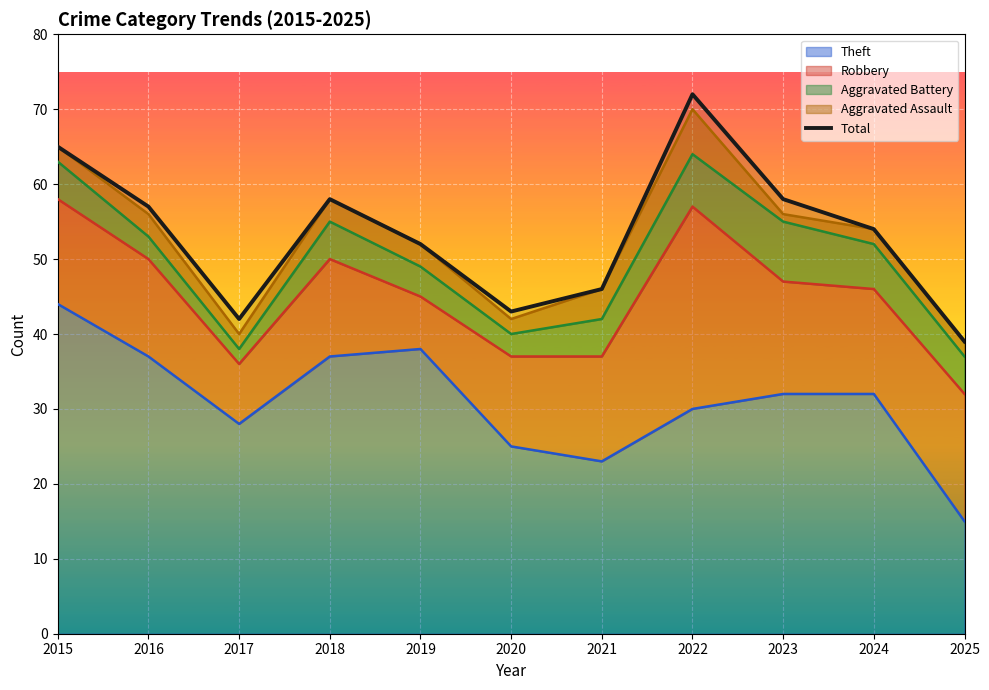

Between 2015 and 2017, which is larger?

2015